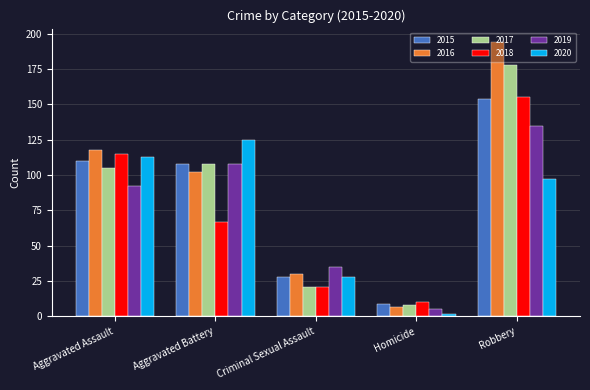

How many groups of bars are there?

5